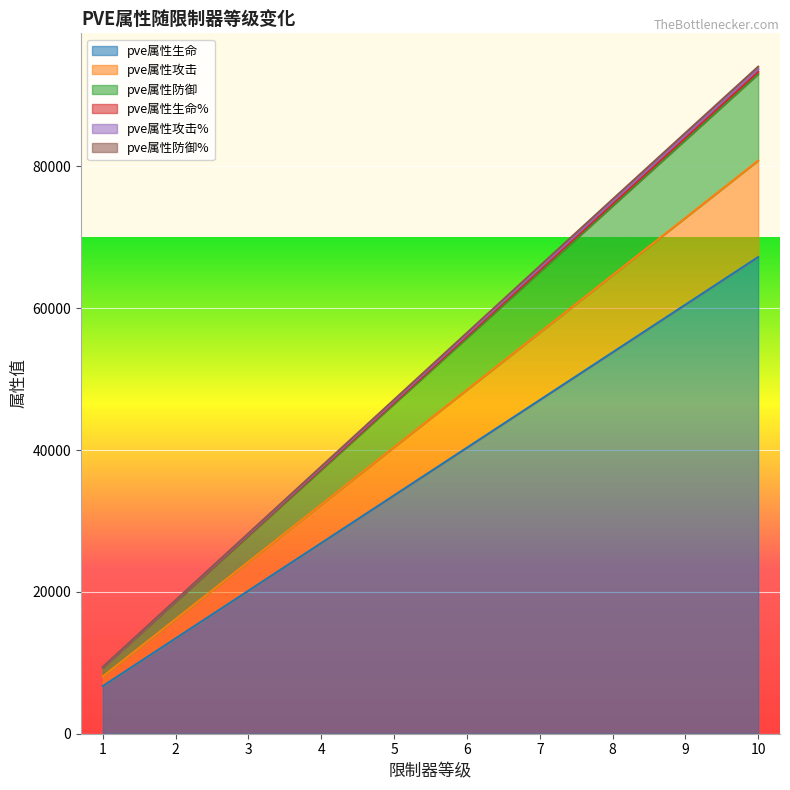

Reading left to right, list all the values displayed in this chart.

pve属性生命: 6720	13440	20160	26880	33600	40320	47040	53760	60480	67200
pve属性攻击: 8080	16160	24240	32320	40400	48480	56560	64640	72720	80800
pve属性防御: 9300	18600	27900	37200	46500	55800	65100	74400	83700	93000
pve属性生命%: 9419	18838	28257	37676	47095	56514	65933	75337	84696	94042
pve属性攻击%: 9380	18760	28140	37520	46900	56280	65660	75029	84369	93700
pve属性防御%: 9336	18672	28008	37344	46680	56016	65352	74683	84001	93315